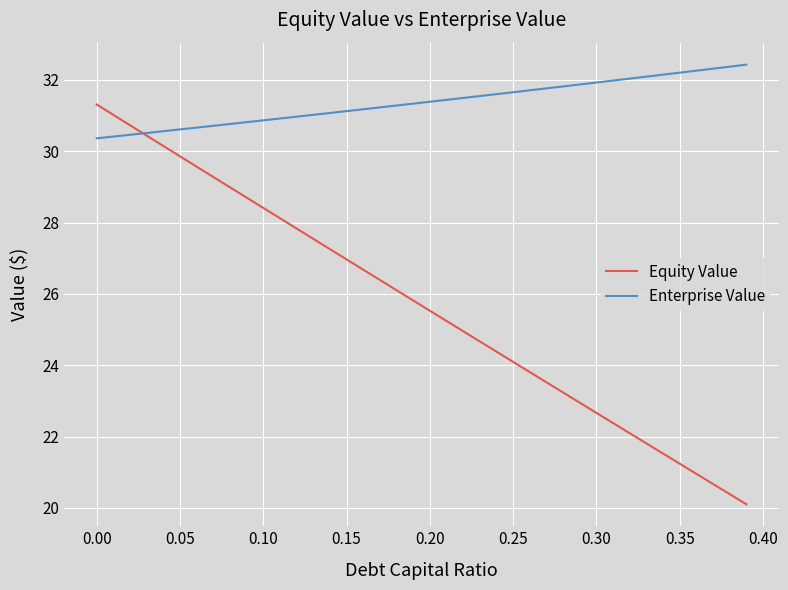

What is the minimum value for Equity Value?

20.1